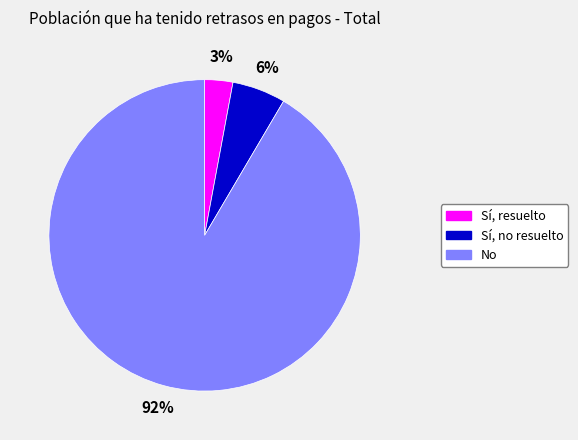

What is the smallest slice in the pie chart?

Sí, resuelto